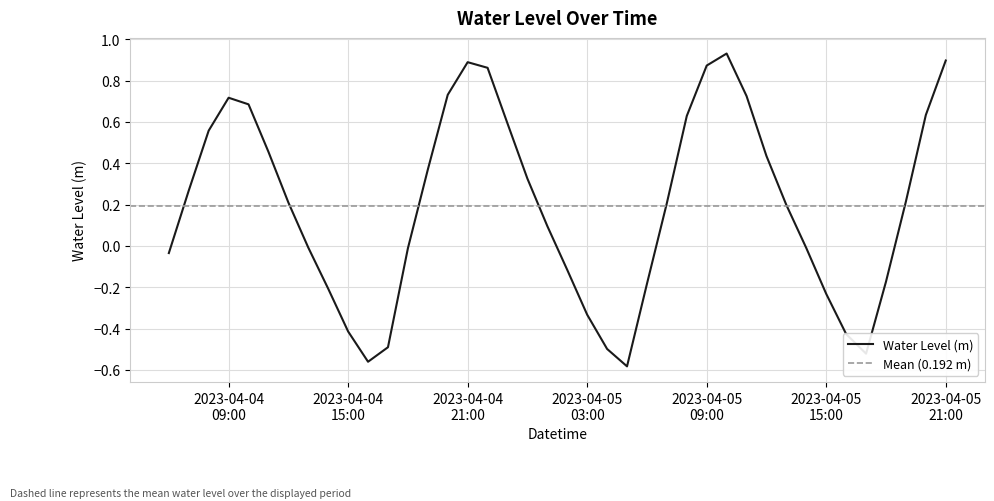

Count the number of categories in the chart.

40